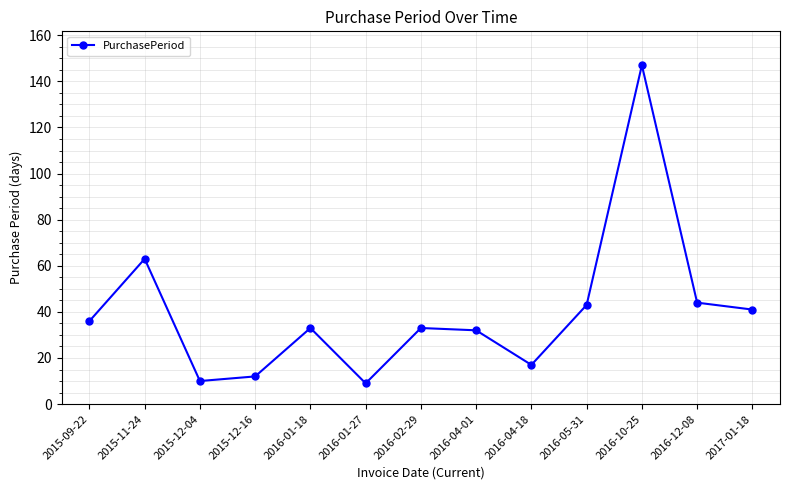

What is the difference between the maximum and minimum values?

138